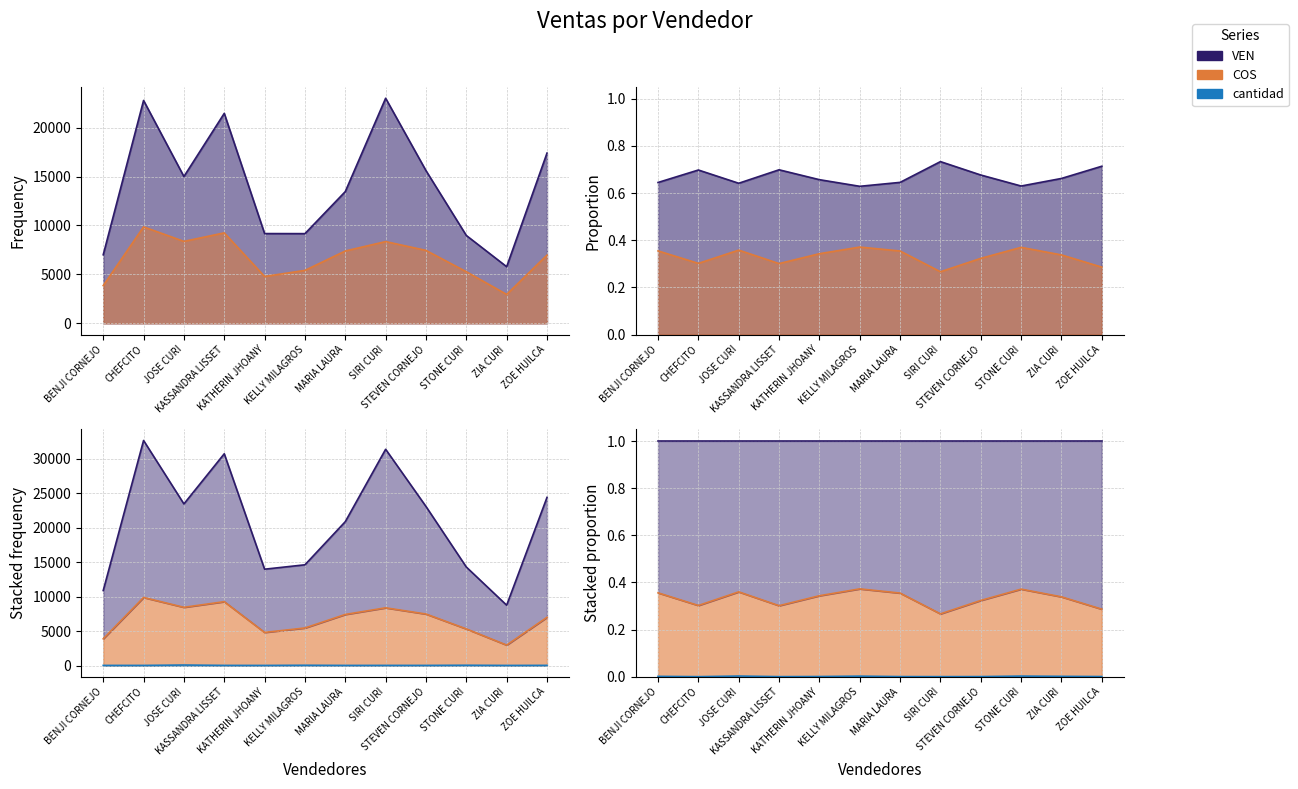

How many interior local valleys does the COS series have?

3